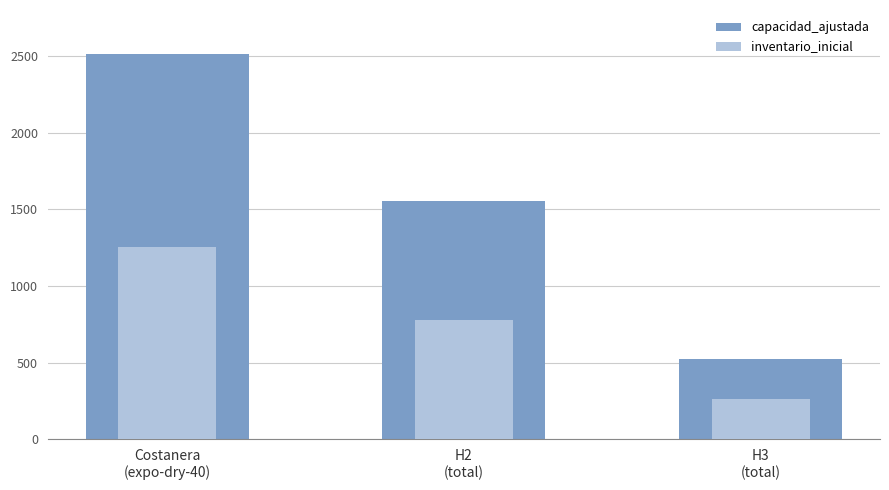

Rank the categories by inventario_inicial value from lowest to highest.

H3
(total), H2
(total), Costanera
(expo-dry-40)